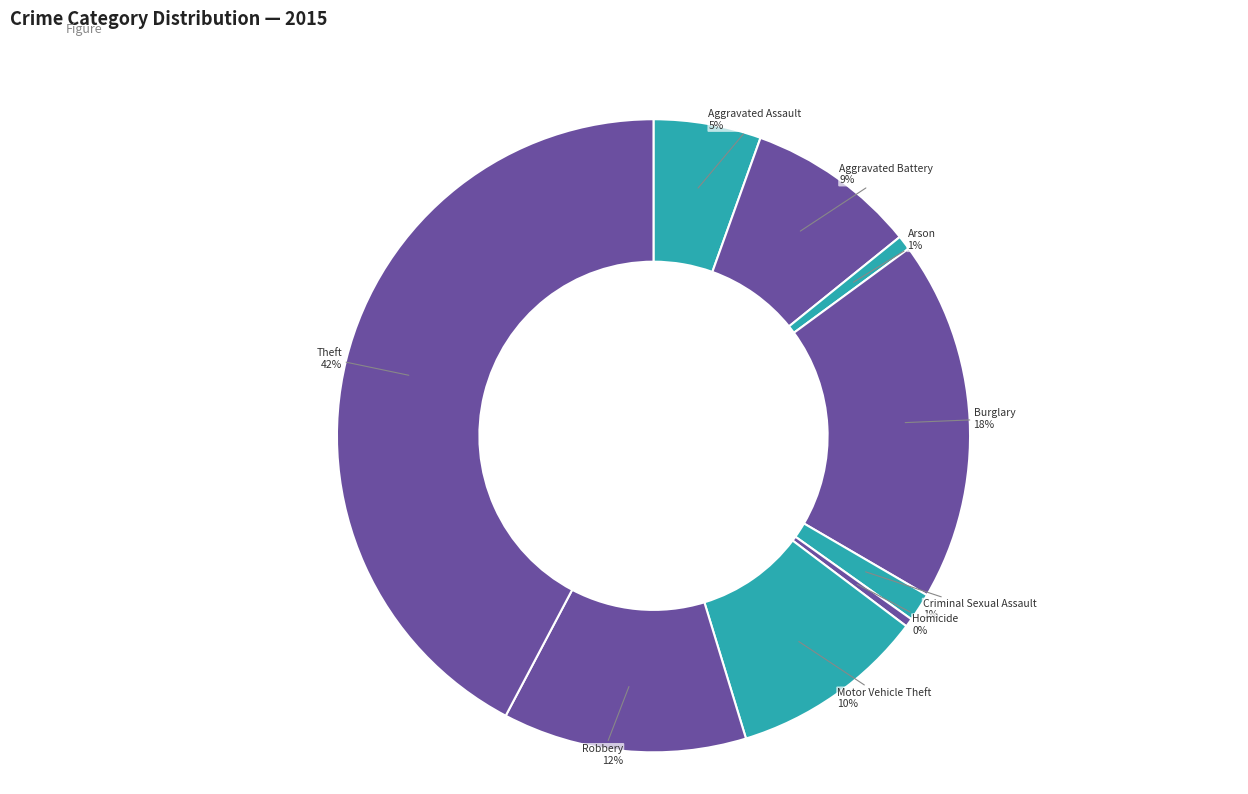

Which category has the smallest portion of the pie?

Homicide